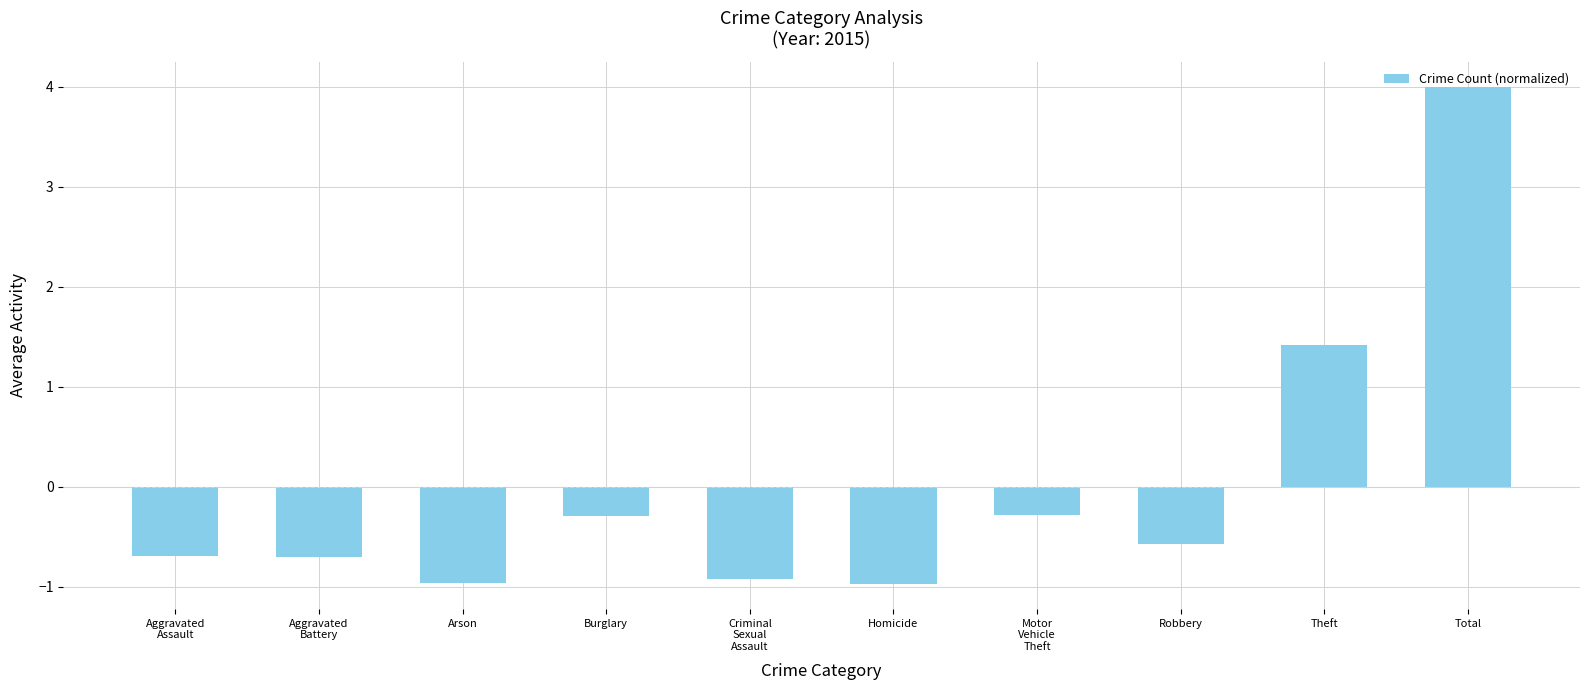

True or false: the data shows -0.1 at Motor
Vehicle
Theft.

False